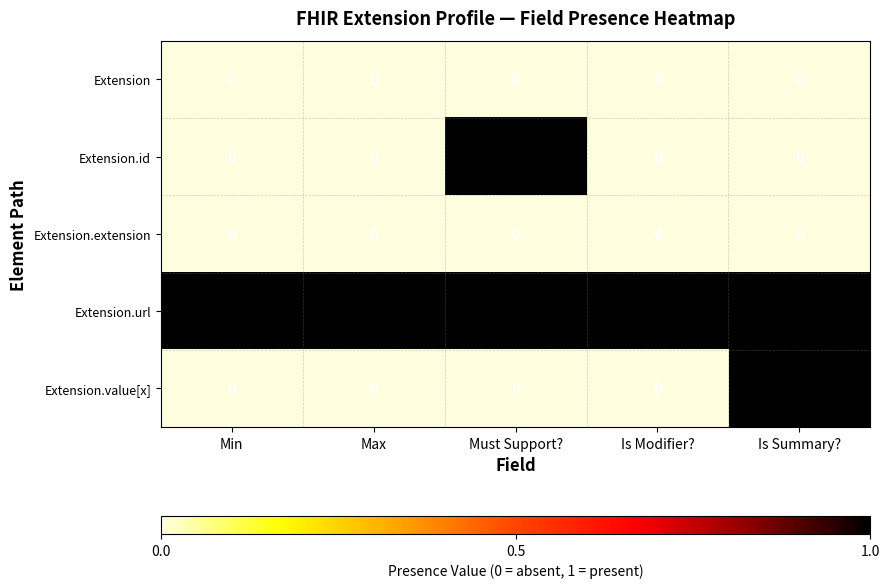

What is the sum of all Extension.url values?

5